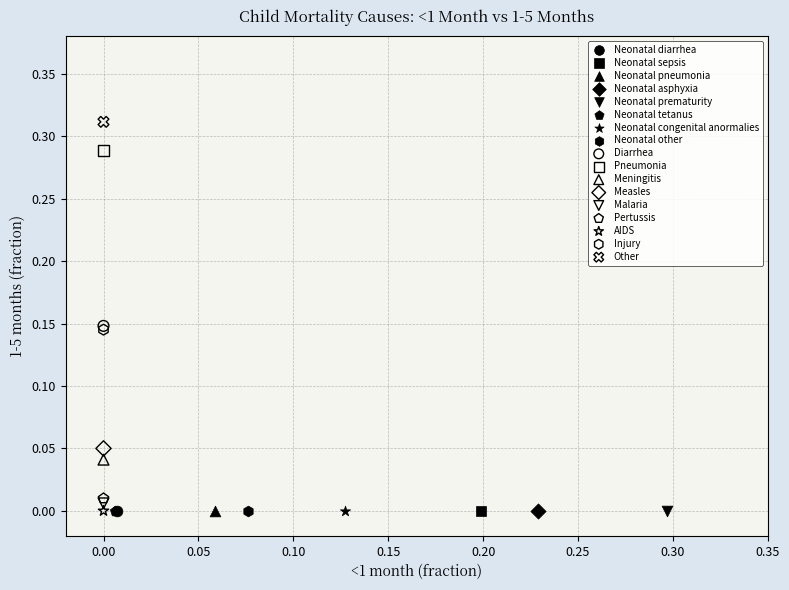

Which series reaches the maximum Y coordinate?

Other